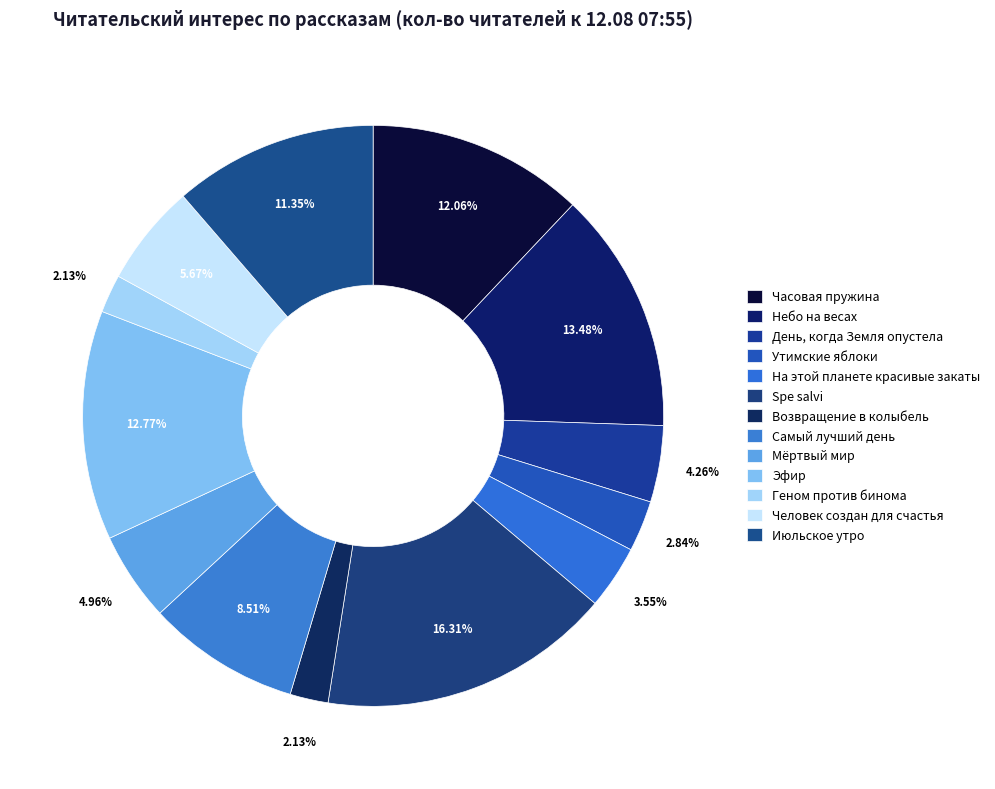

Rank the categories by value from highest to lowest.

Spe salvi, Небо на весах, Эфир, Часовая пружина, Июльское утро, Самый лучший день, Человек создан для счастья, Мёртвый мир, День, когда Земля опустела, На этой планете красивые закаты, Утимские яблоки, Возвращение в колыбель, Геном против бинома